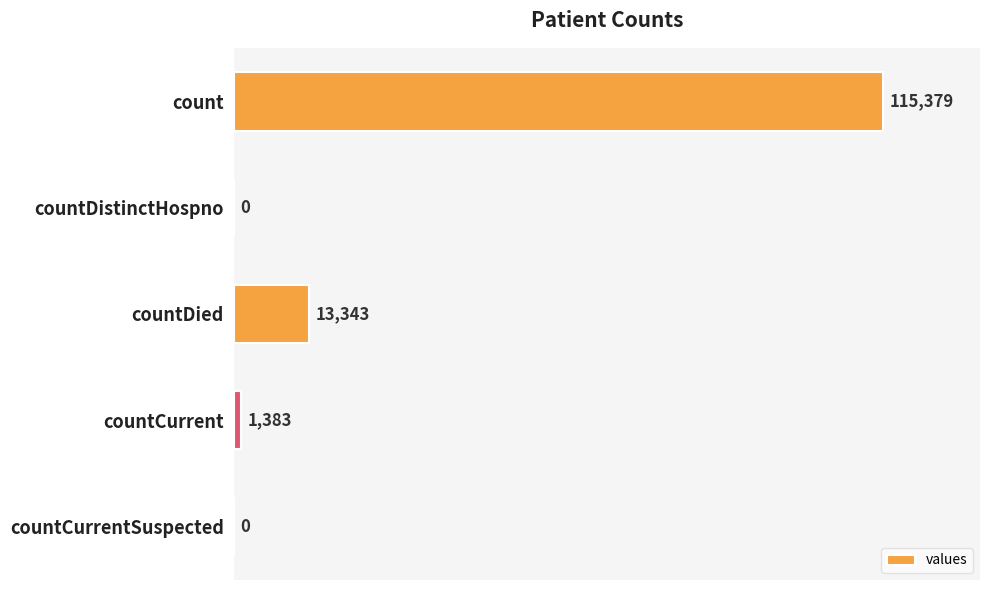

At which label is the value closest to 57689?

countDied